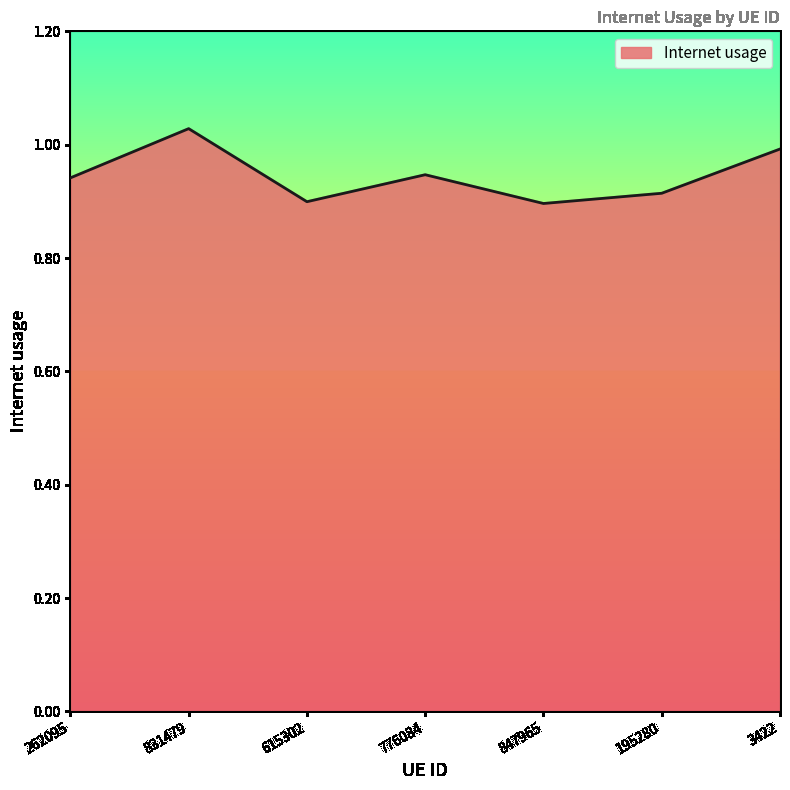

Which has a higher value, 847965 or 831479?

831479